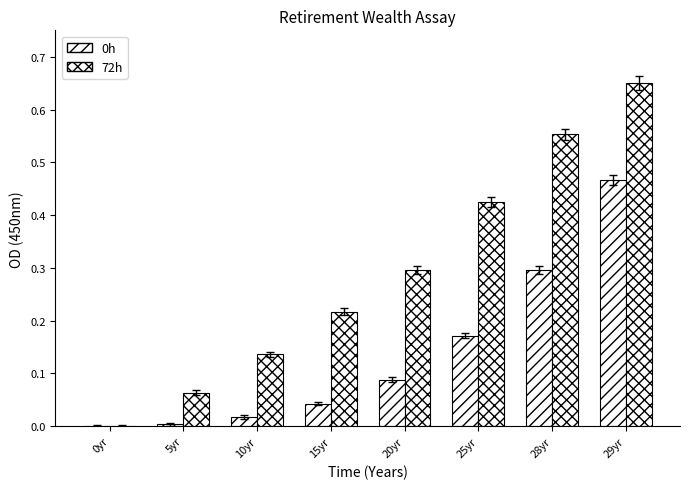

At which category does the chart reach its minimum across all series?

0yr